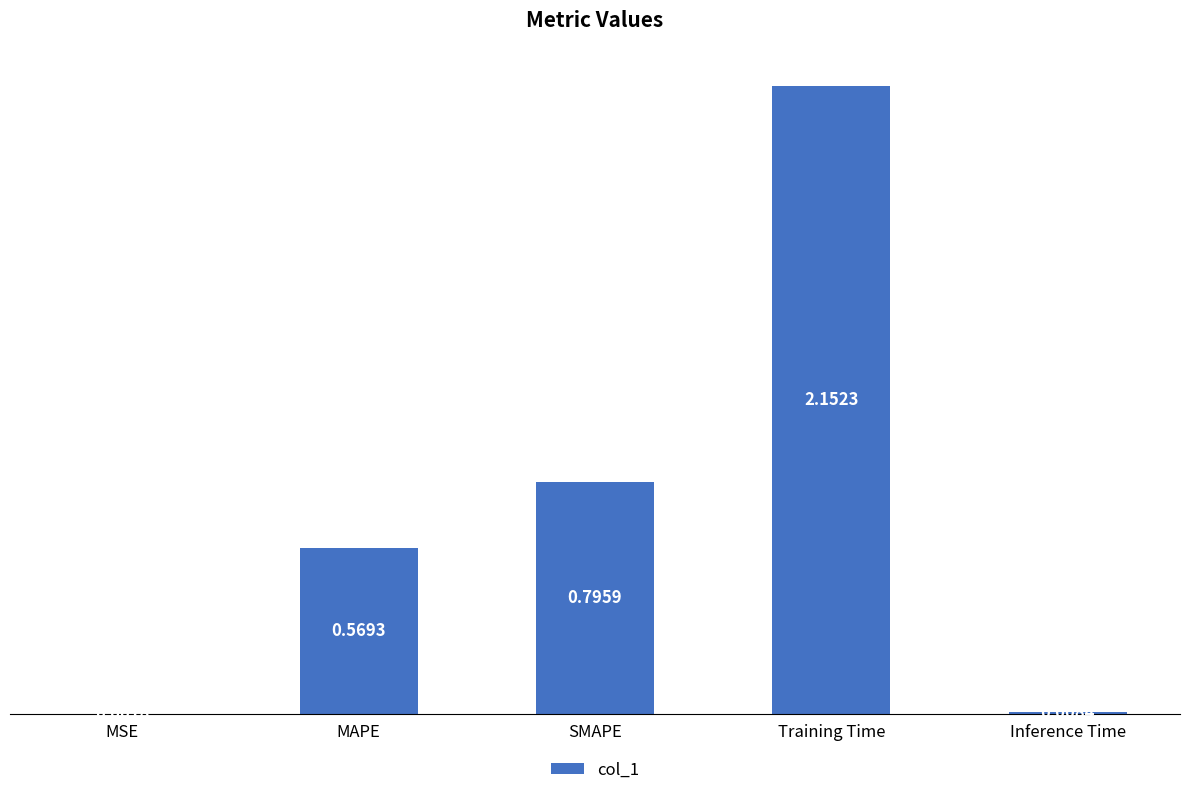

What is the sum of all values?

3.5